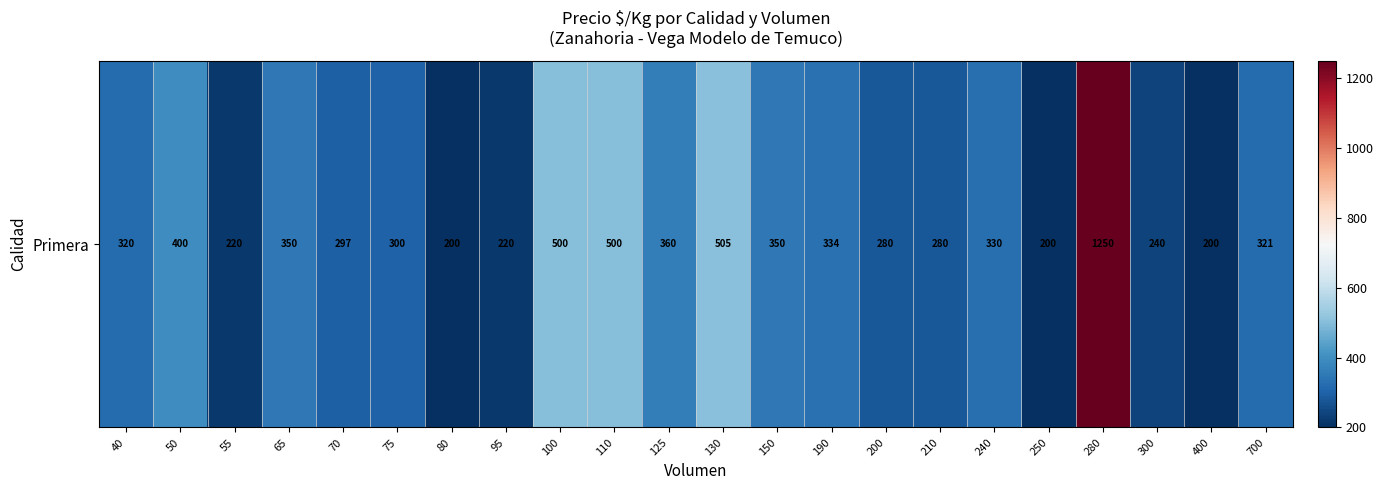

Approximately how many times larger is the value at 50 compared to 110?

0.8